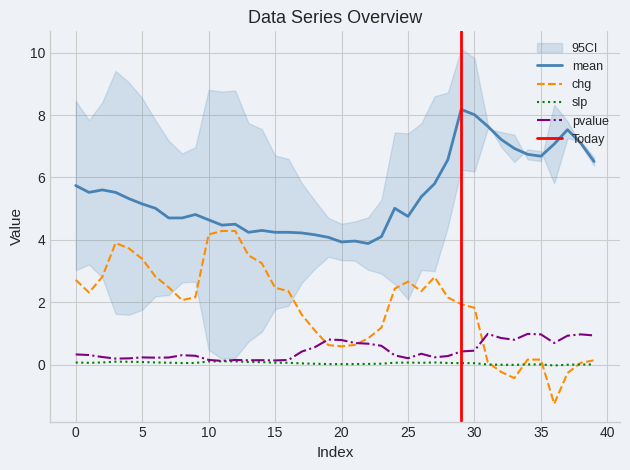

Which label corresponds to the largest value in the chart?

29